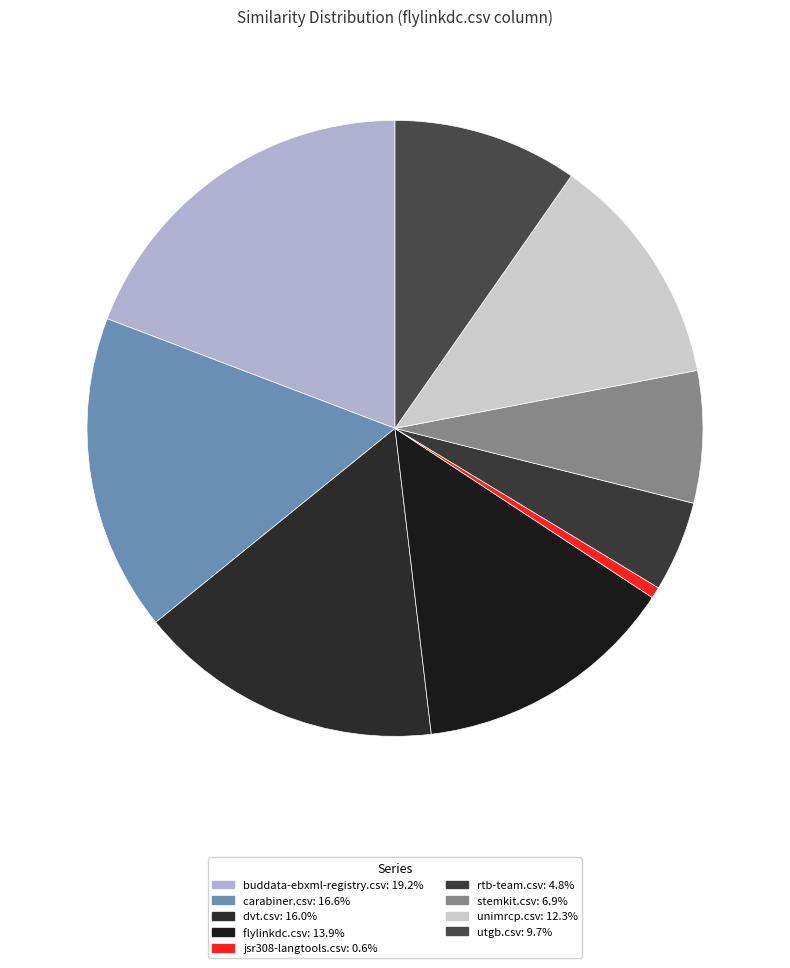

Between carabiner.csv and flylinkdc.csv, which is larger?

carabiner.csv